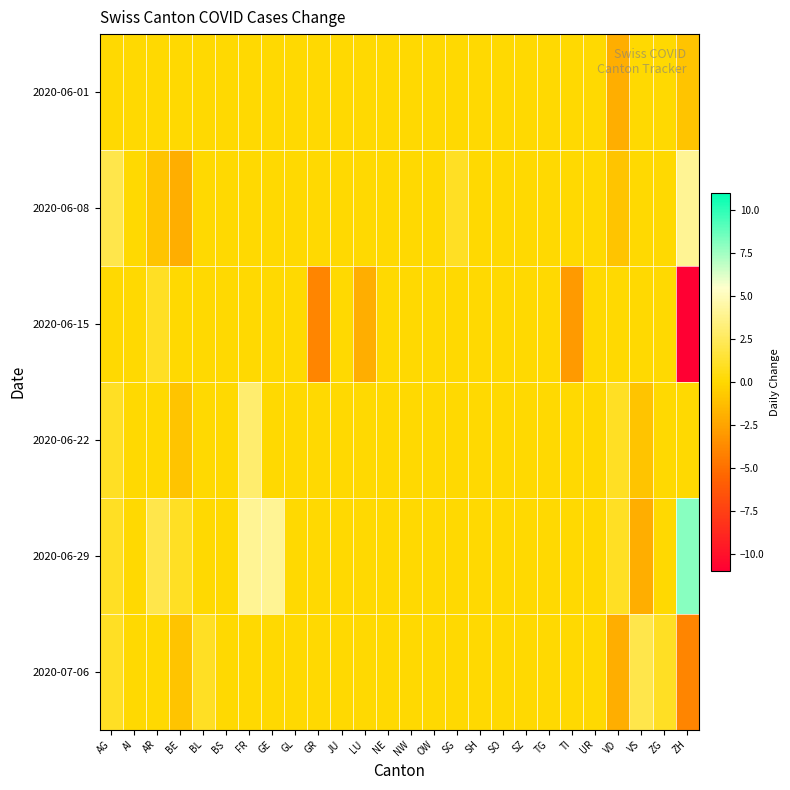

Which series has the largest total across all categories?

2020-06-29